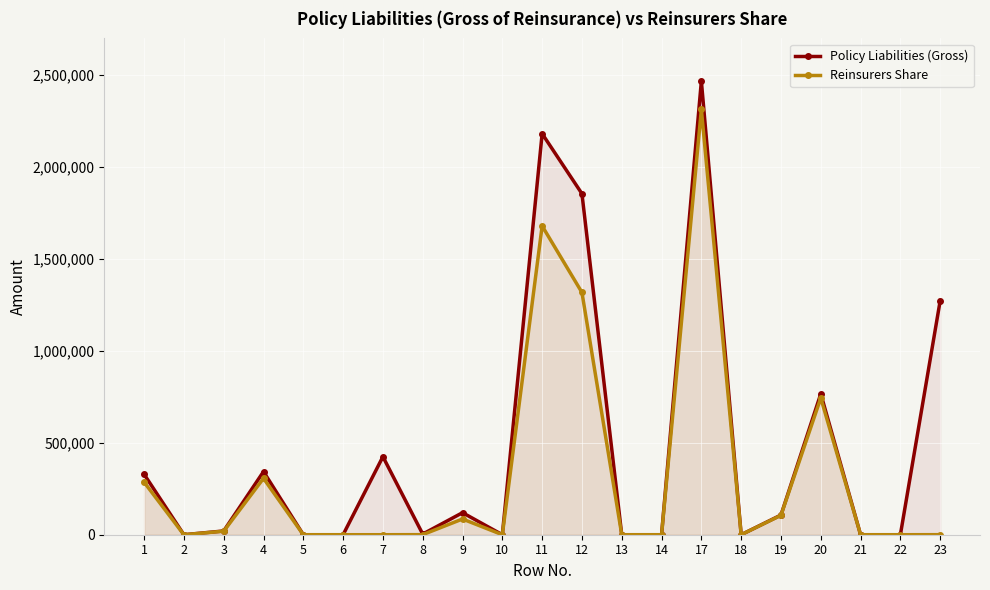

True or false: Policy Liabilities (Gross) and Reinsurers Share cross at least once.

False